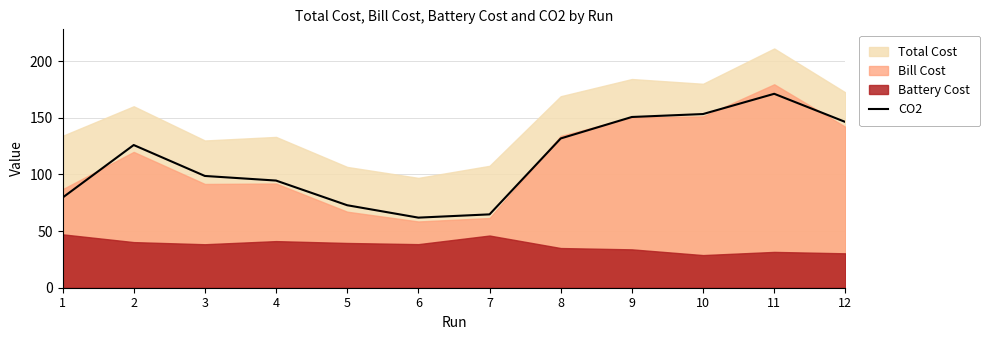

How many values are below 125?

6